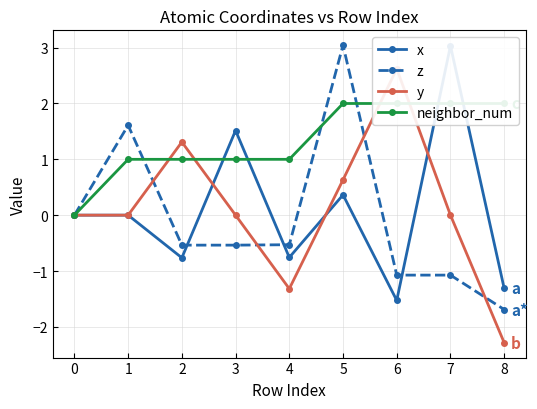

At which label does z reach its minimum?

8